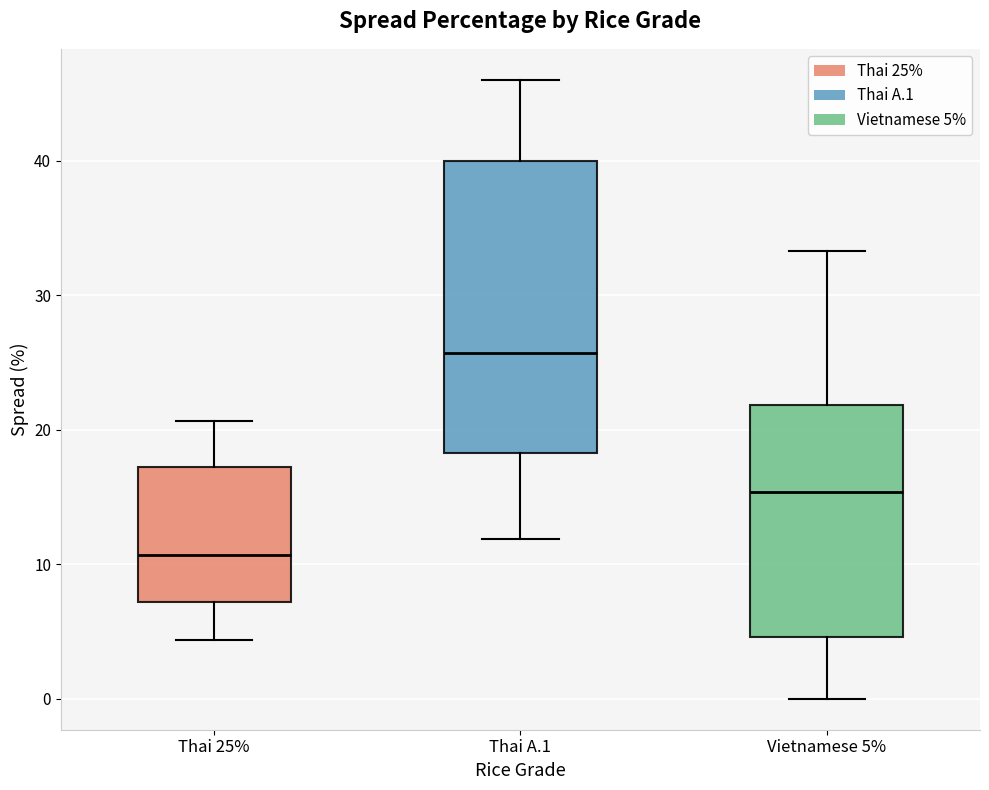

Which box has the highest median line?

Thai A.1